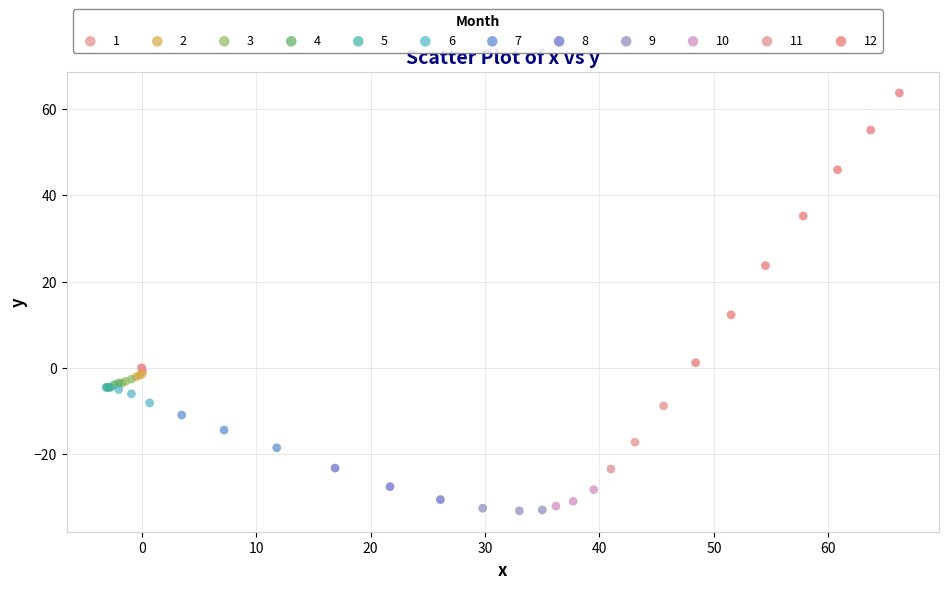

Which series reaches the maximum Y coordinate?

12